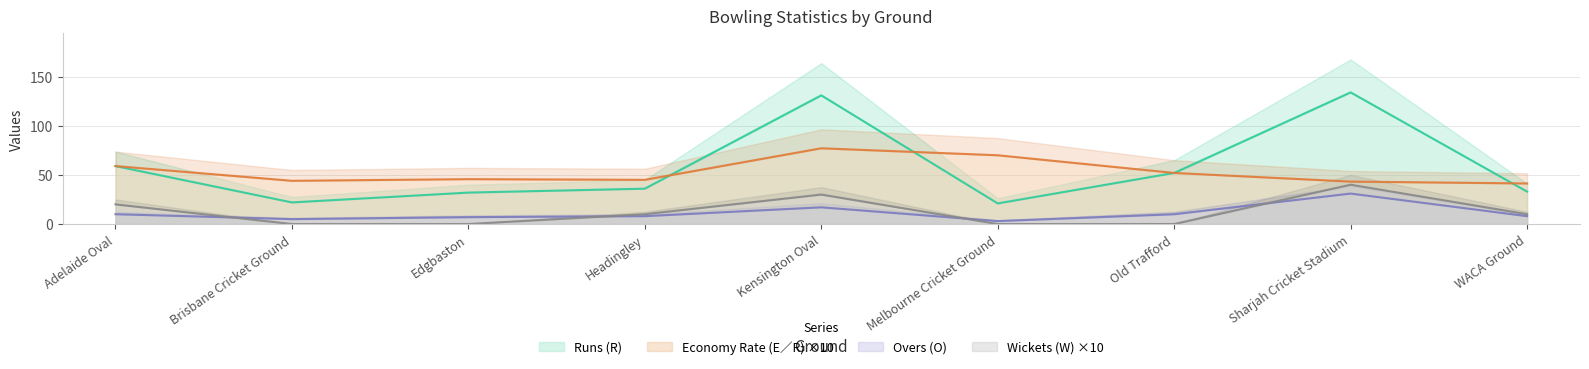

Is it true that Economy Rate (E/R) equals 44.0 at Brisbane Cricket Ground?

True